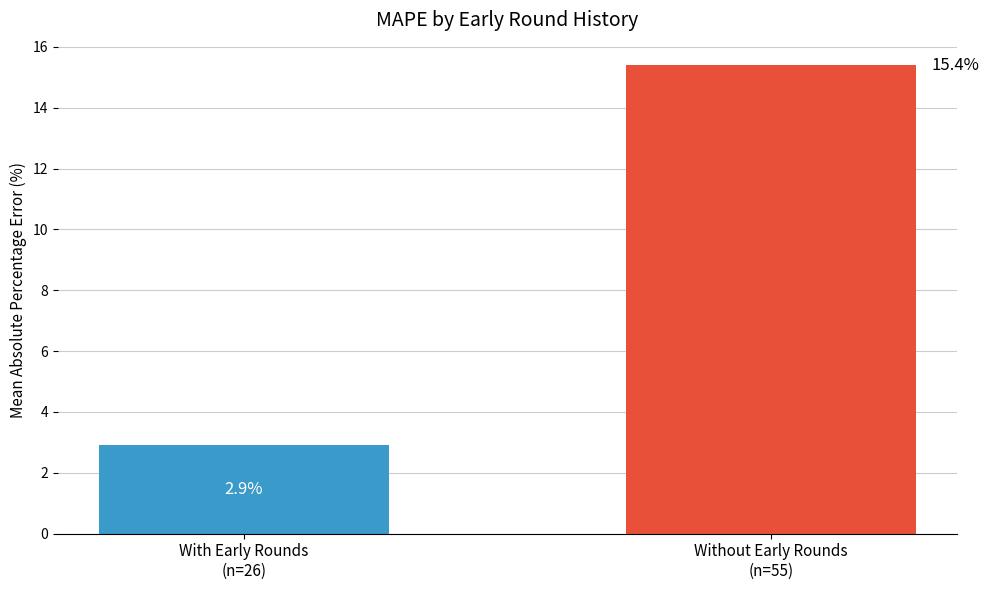

List the labels in order of value, smallest first.

With Early Rounds
(n=26), Without Early Rounds
(n=55)